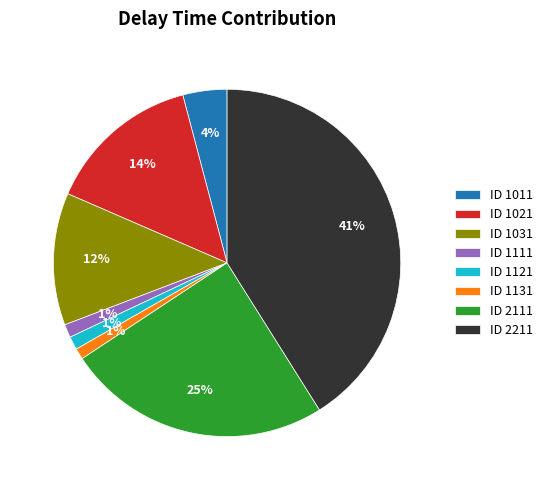

Between ID 1031 and ID 1111, which is larger?

ID 1031